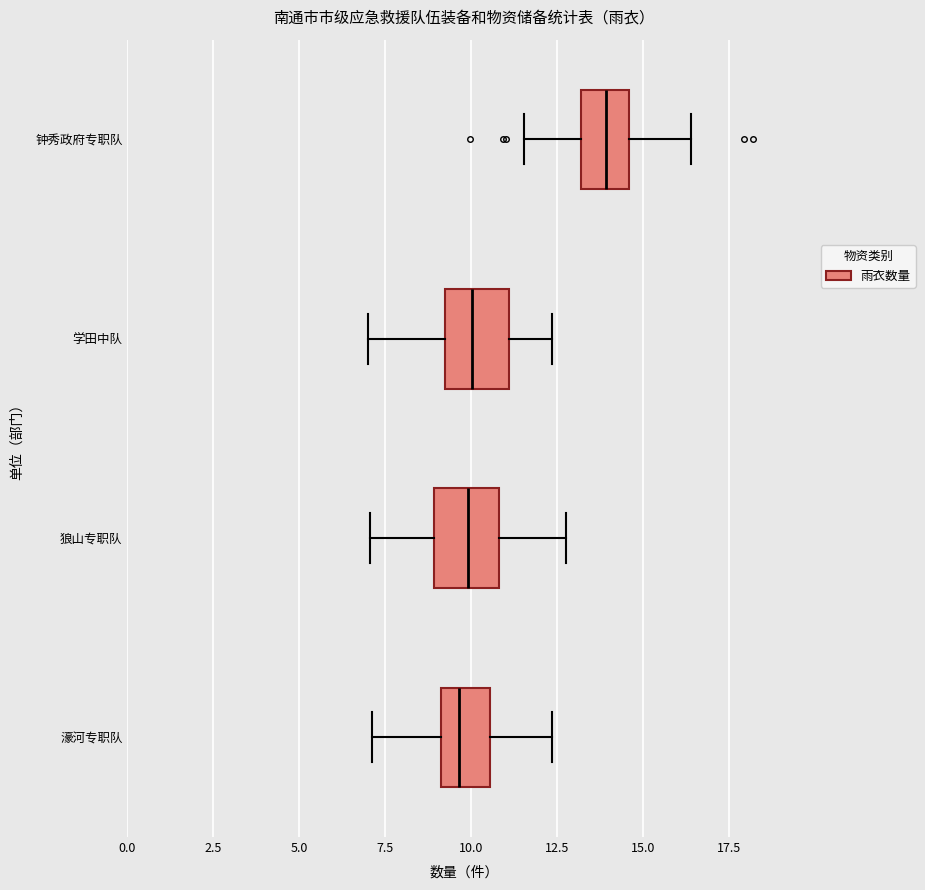

Reading bottom to top, read every box against the x-axis: the position of its median line, the range the box covers, and the ends of its whiskers. The values are not printed on the chart, so give them approximately, as read against the axis.

濠河专职队: median 9.5, box 9.0 to 10.5, whiskers 7.0 to 12.5
狼山专职队: median 10.0, box 9.0 to 11.0, whiskers 7.0 to 13.0
学田中队: median 10.0, box 9.0 to 11.0, whiskers 7.0 to 12.5
钟秀政府专职队: median 14.0, box 13.0 to 14.5, whiskers 11.5 to 16.5